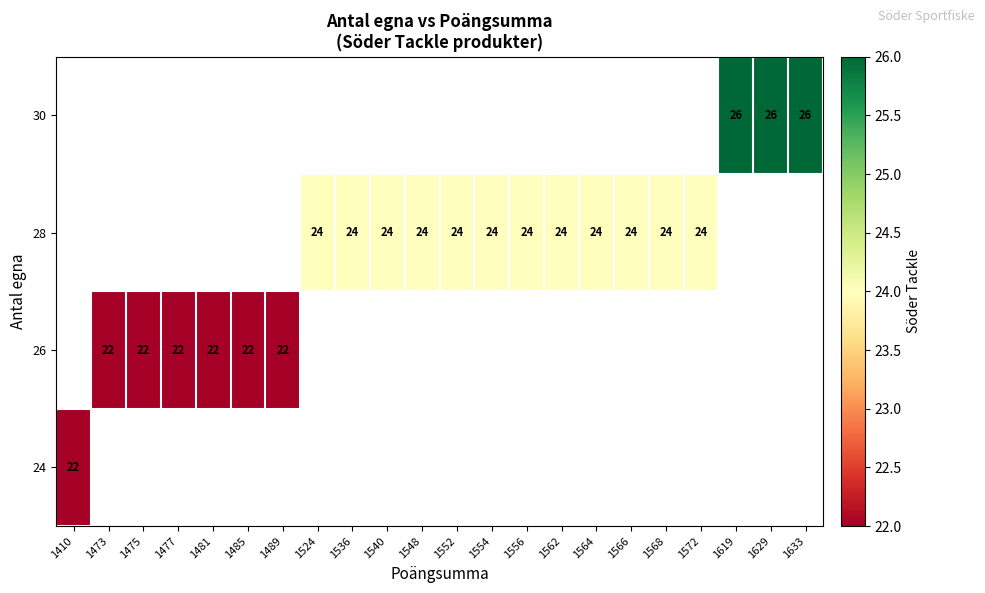

What is the sum of the 28 values at 1540 and 1556?

48